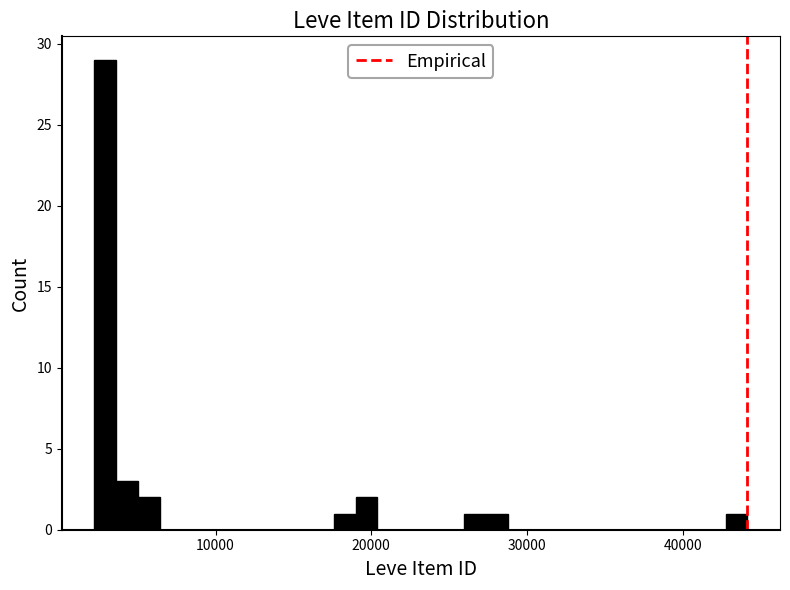

Around what value on the x-axis is the tallest bar? Give the approximate position of its centre, as read against the axis.

3000